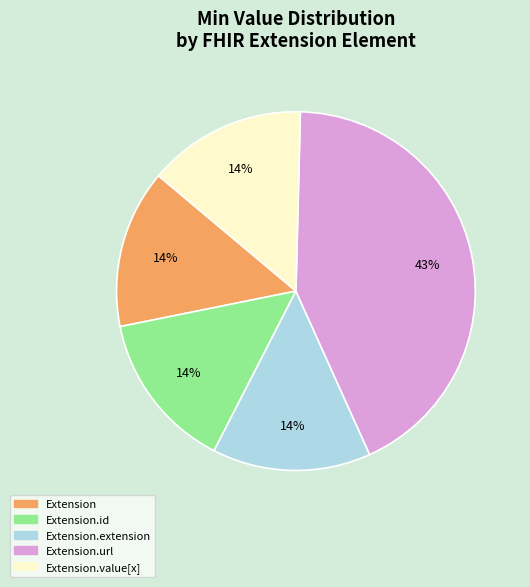

To the nearest percent, what is the difference between the largest and smallest slice percentages?

29%